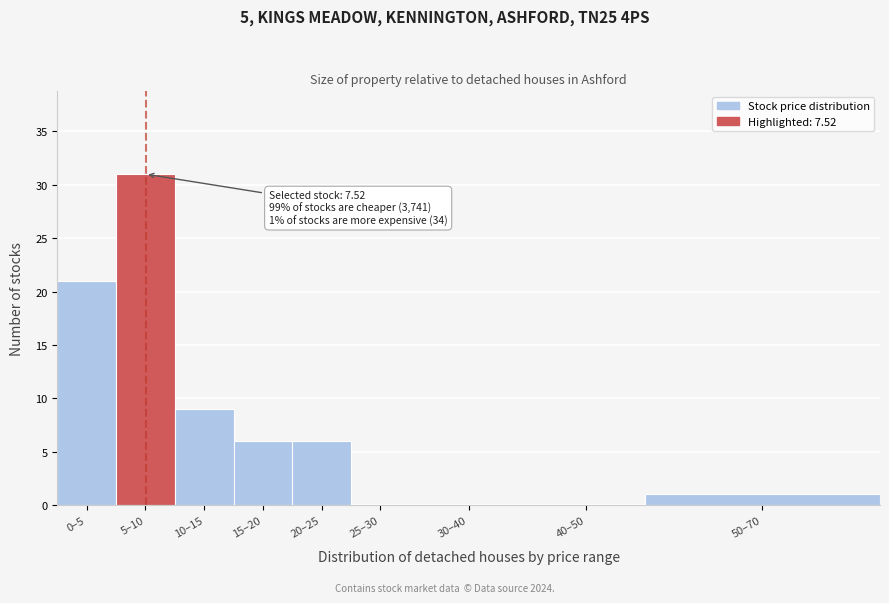

Reading right to left, list all the values displayed in this chart.

50–70=1	40–50=0	30–40=0	25–30=0	20–25=6	15–20=6	10–15=9	5–10=31	0–5=21